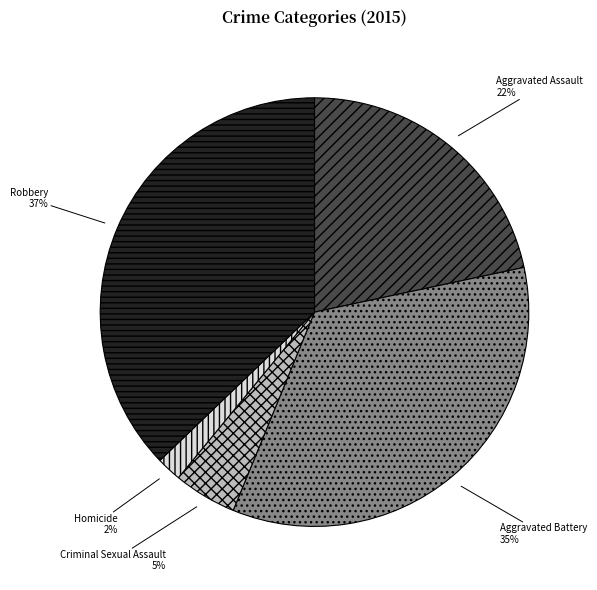

What is the ratio of the value at Criminal Sexual Assault to the value at Aggravated Assault?

0.2